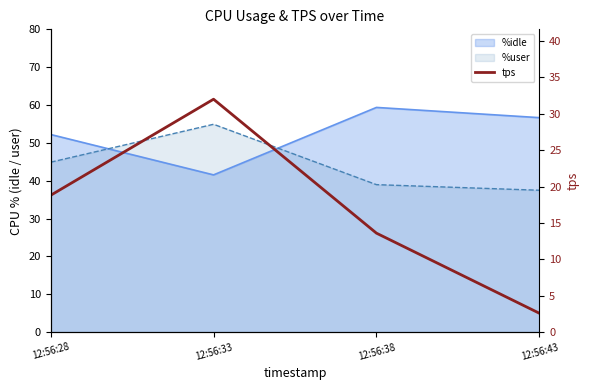

True or false: the data has more than 1 interior local peaks.

False